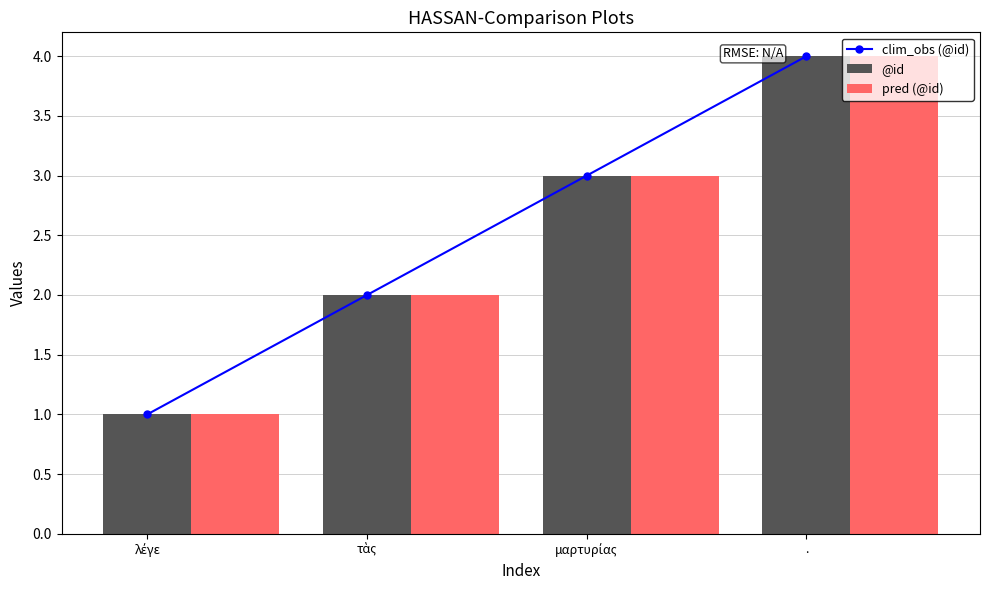

What is the value of the clim_obs (@id) bar at the 1st from the left?

1